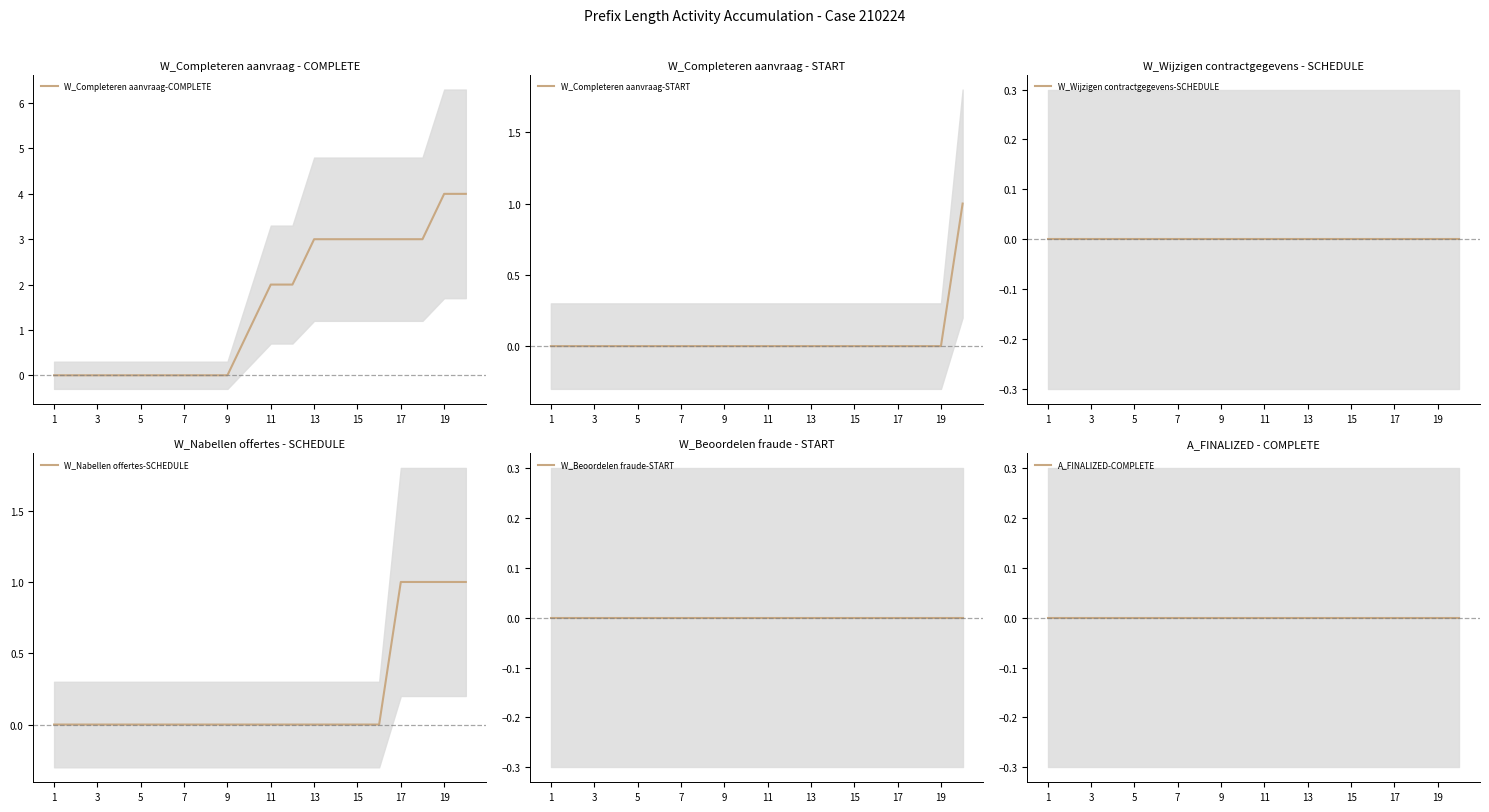

True or false: W_Nabellen offertes-SCHEDULE has more than 0 interior local peaks.

False